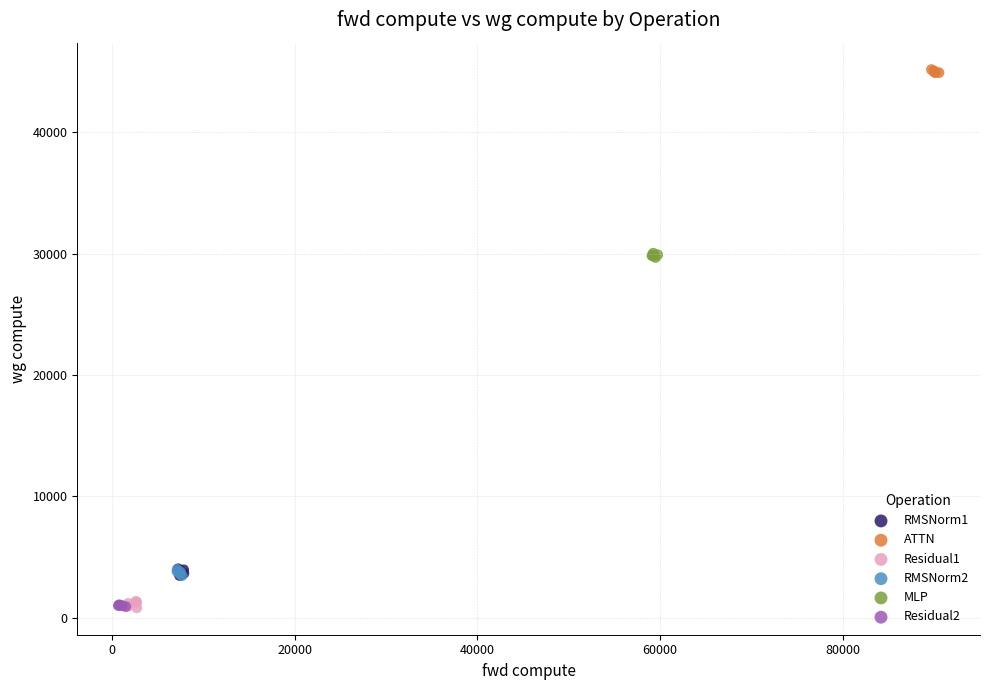

Which series contains the highest Y value?

ATTN